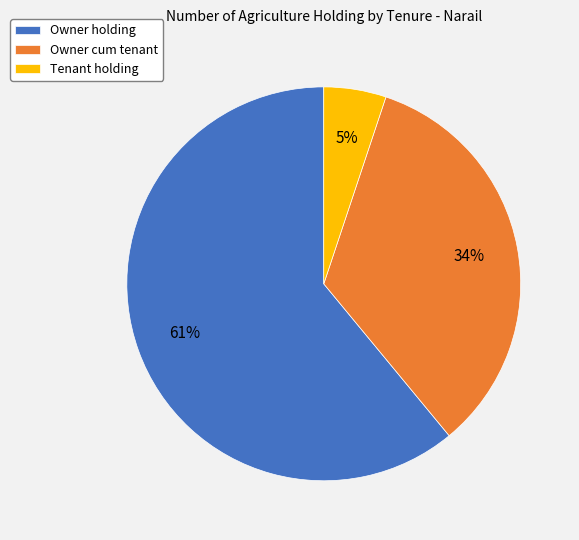

Count the number of slices in the pie.

3